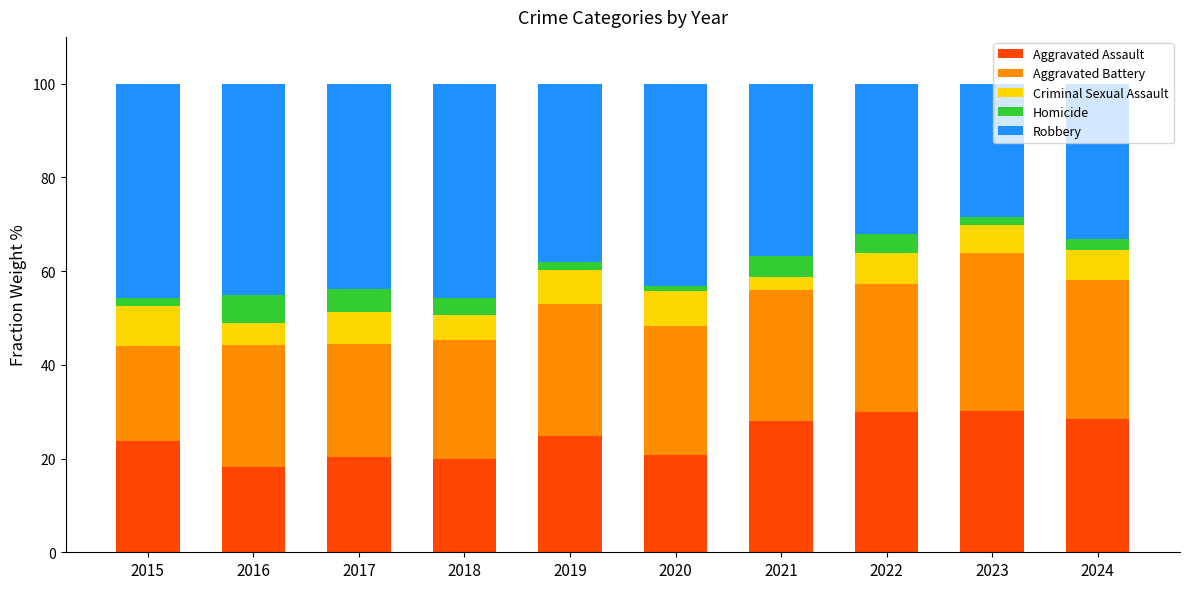

What is the total value across all series at 2017?

100.0